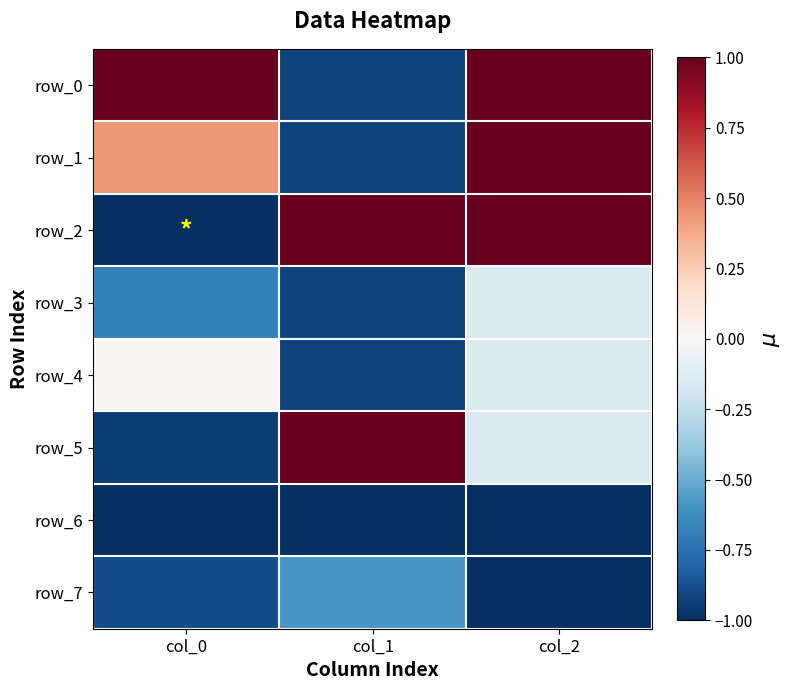

Which series has the largest range (max minus min)?

row_2